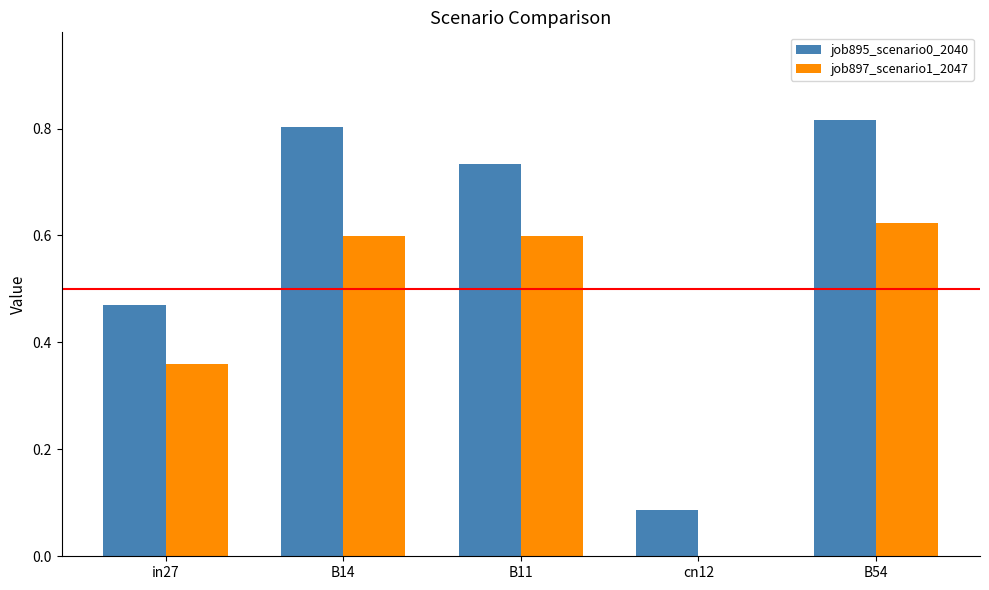

What is the sum of the job897_scenario1_2047 values at B54 and in27?

1.0